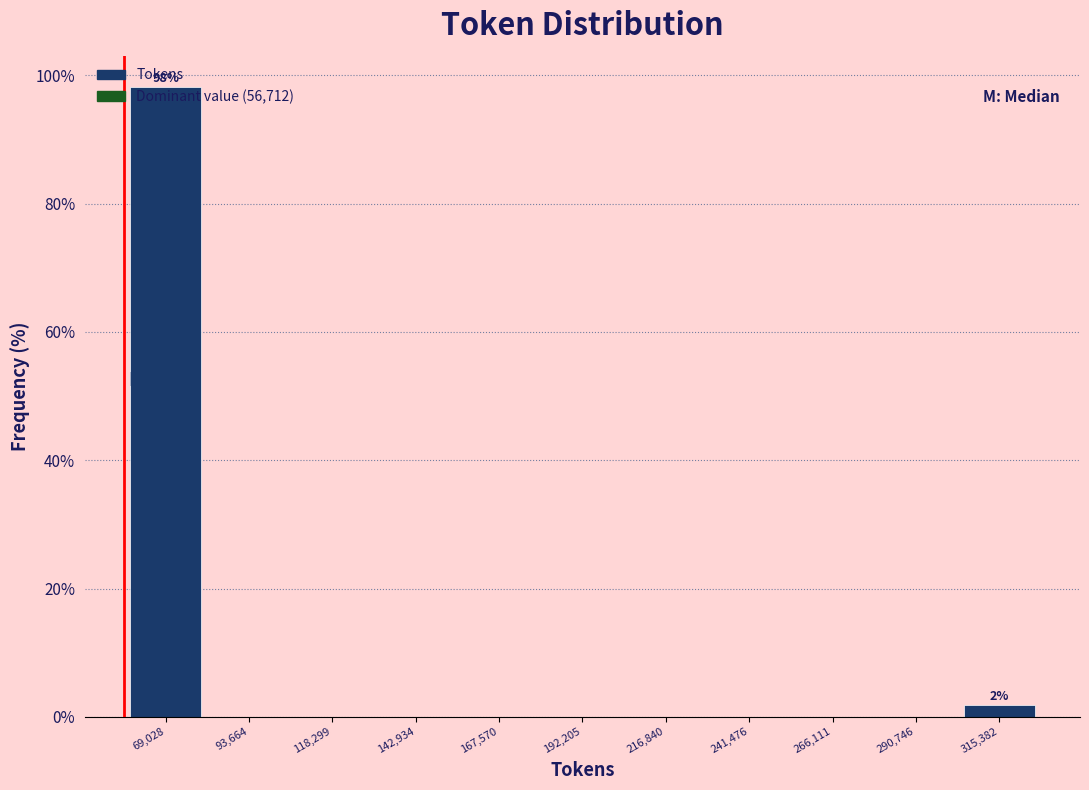

Which range on the x-axis has the tallest bar?

55000 to 80000